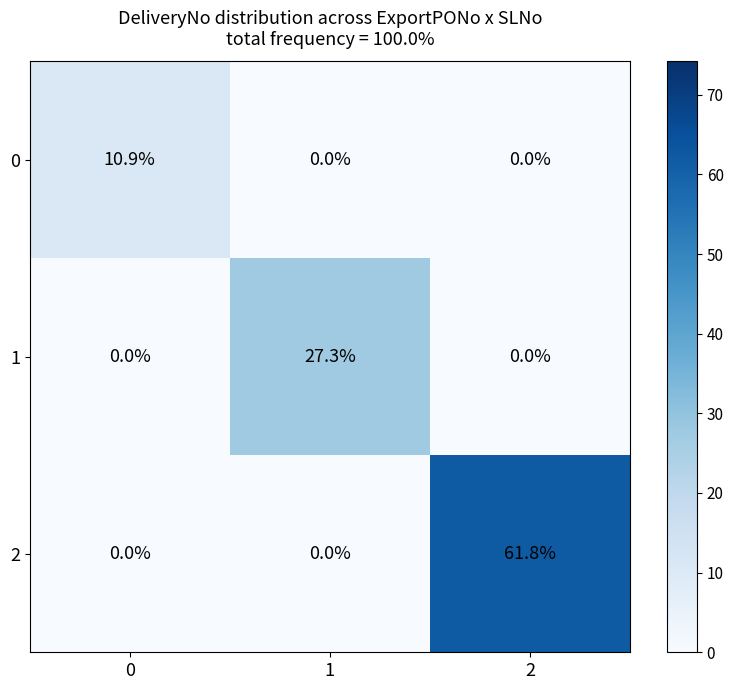

Count the number of categories in the chart.

3